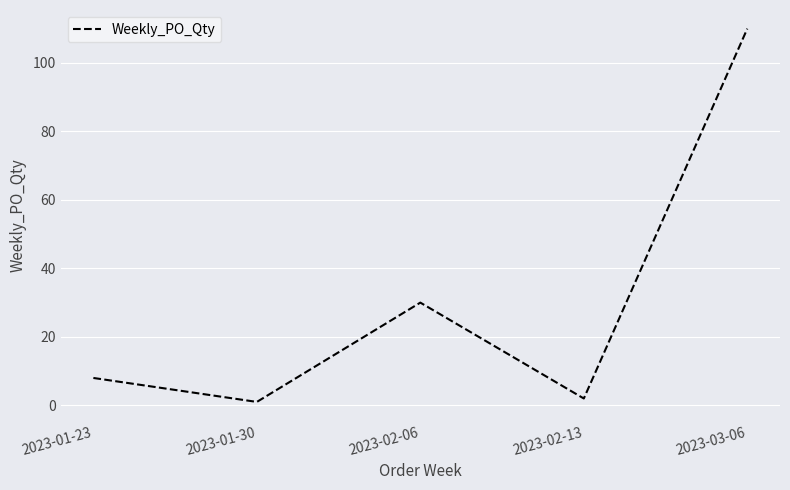

How many distinct data groups are displayed?

1